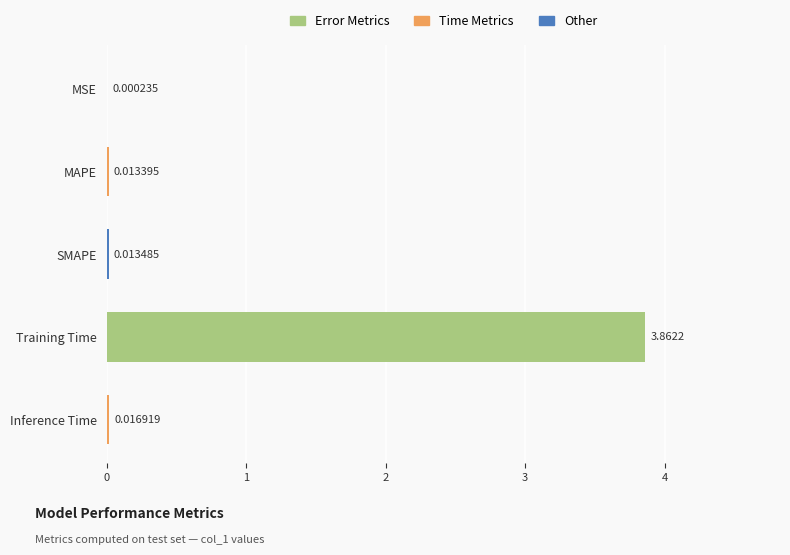

At which category does the chart reach its peak across all series?

Training Time